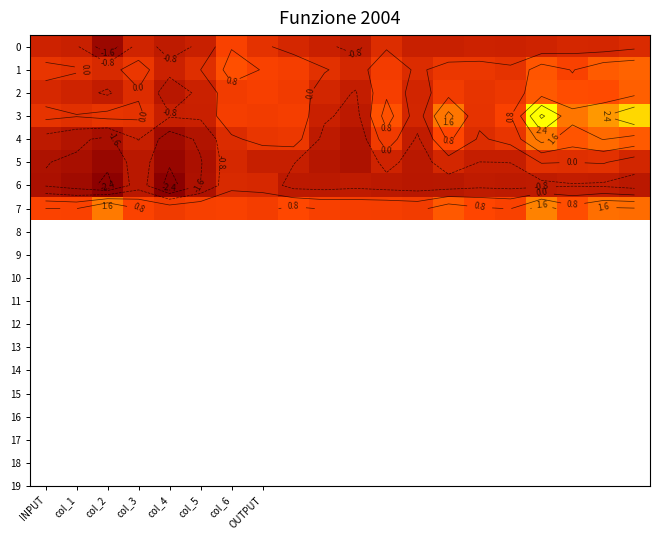

Is it true that 7 equals 1.0 at OUTPUT?

False